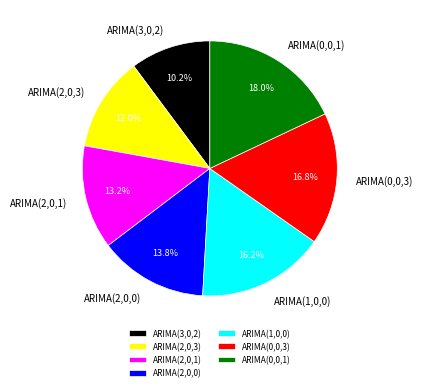

Is there a majority slice in this chart?

No